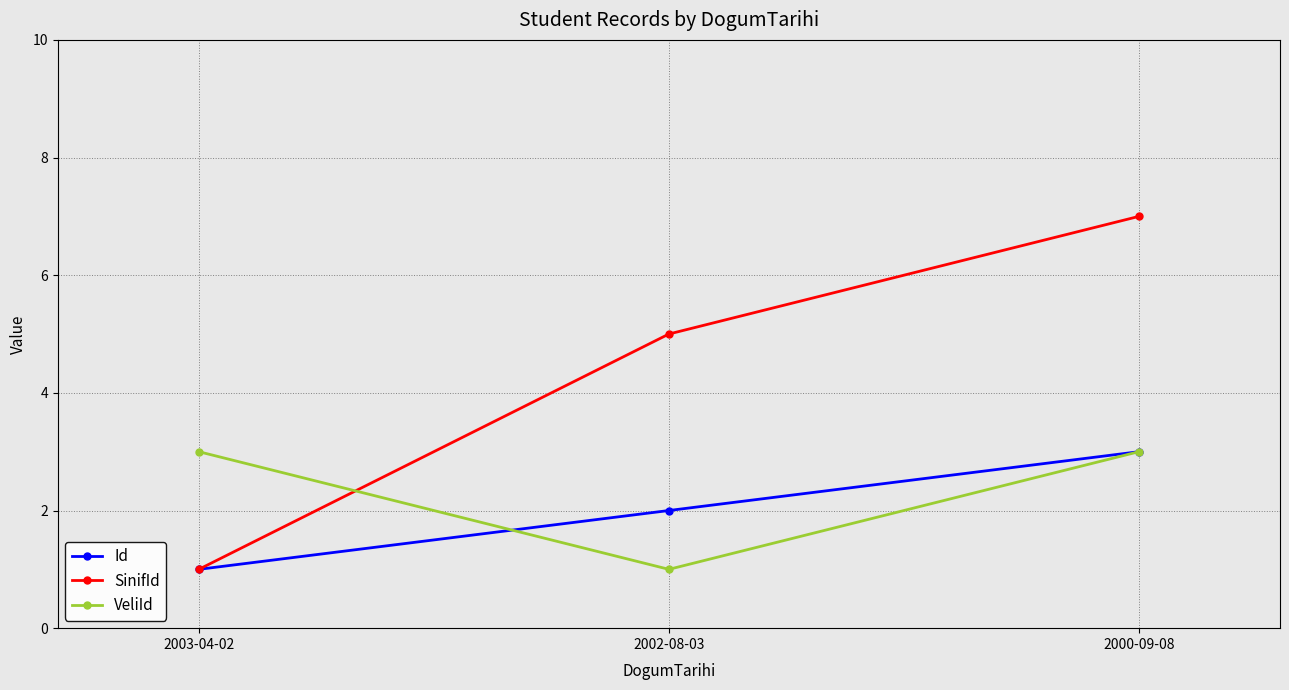

Is this an area chart (filled region under the line)?

No